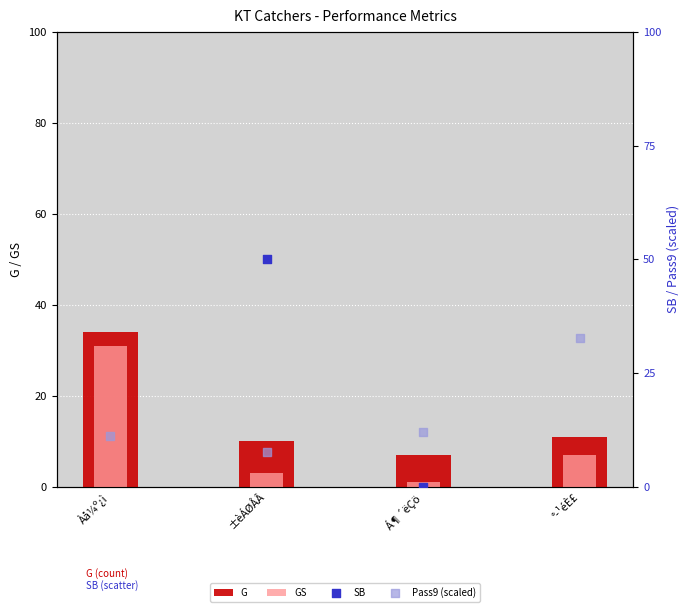

Which series contains the highest Y value?

SB